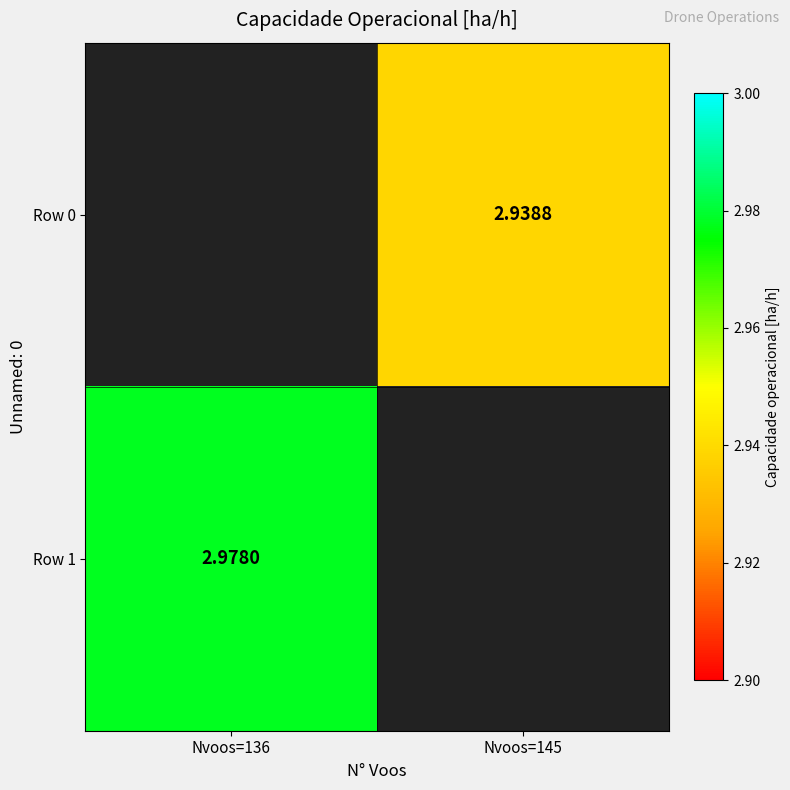

The value of Row 0 at Nvoos=136 is 2.0. True or false?

False